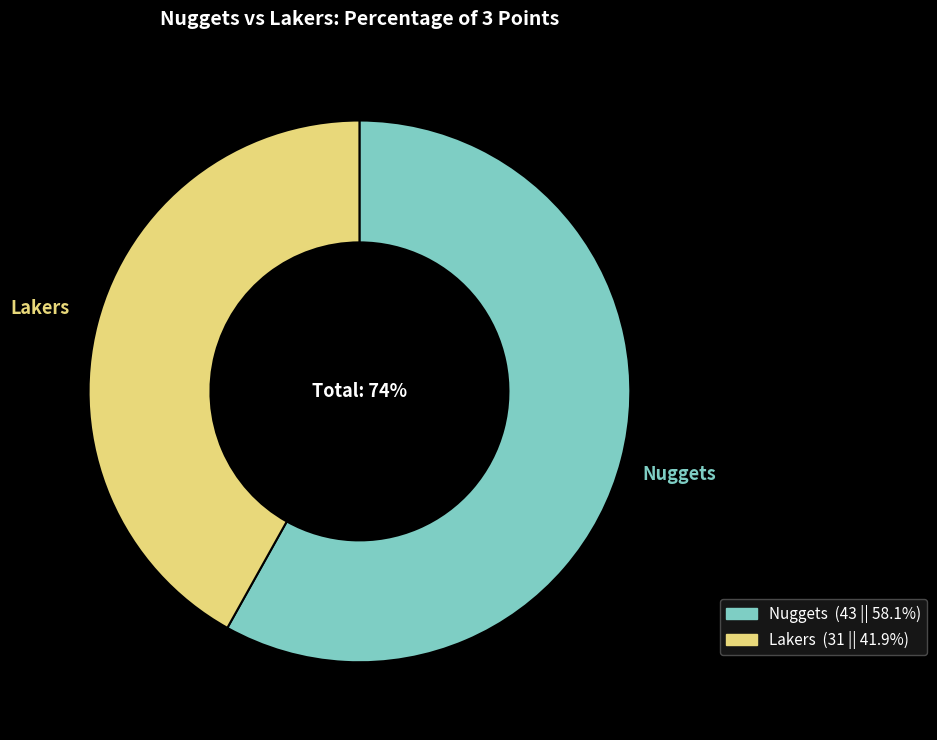

Which category has the smallest portion of the pie?

Lakers